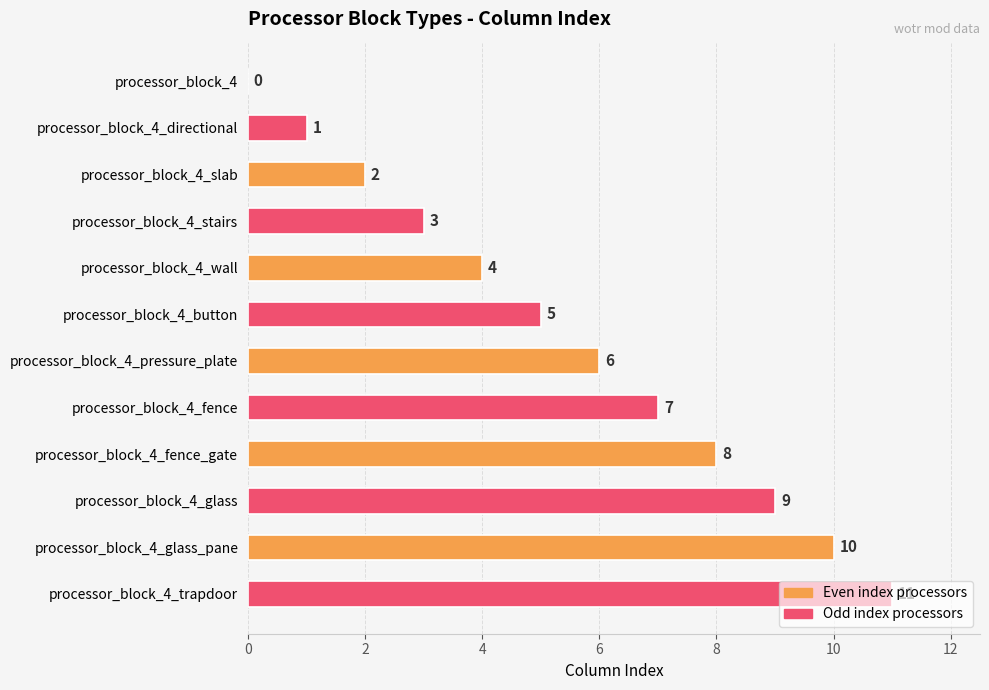

What is the approximate value at processor_block_4_fence, to the nearest 5?

5